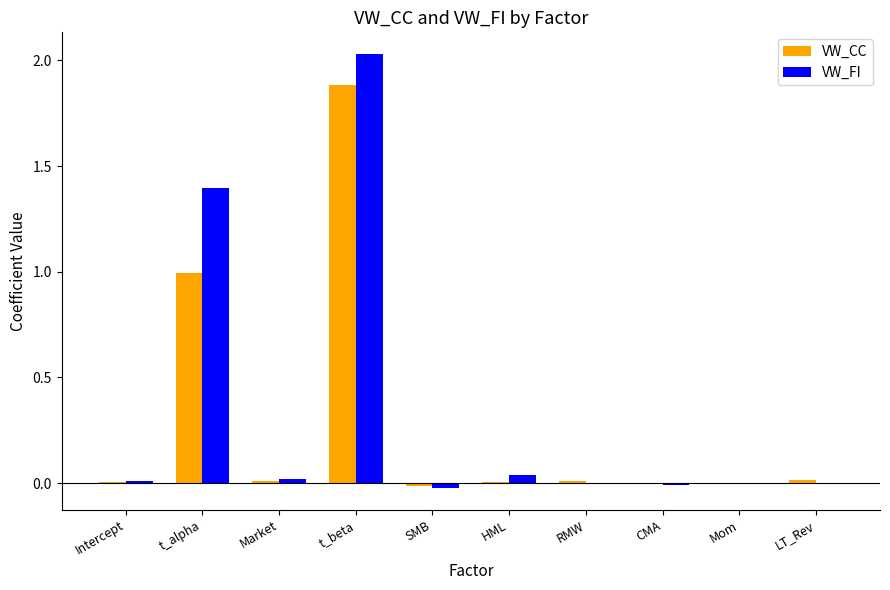

Between t_beta and RMW, which series saw the biggest shift?

VW_FI